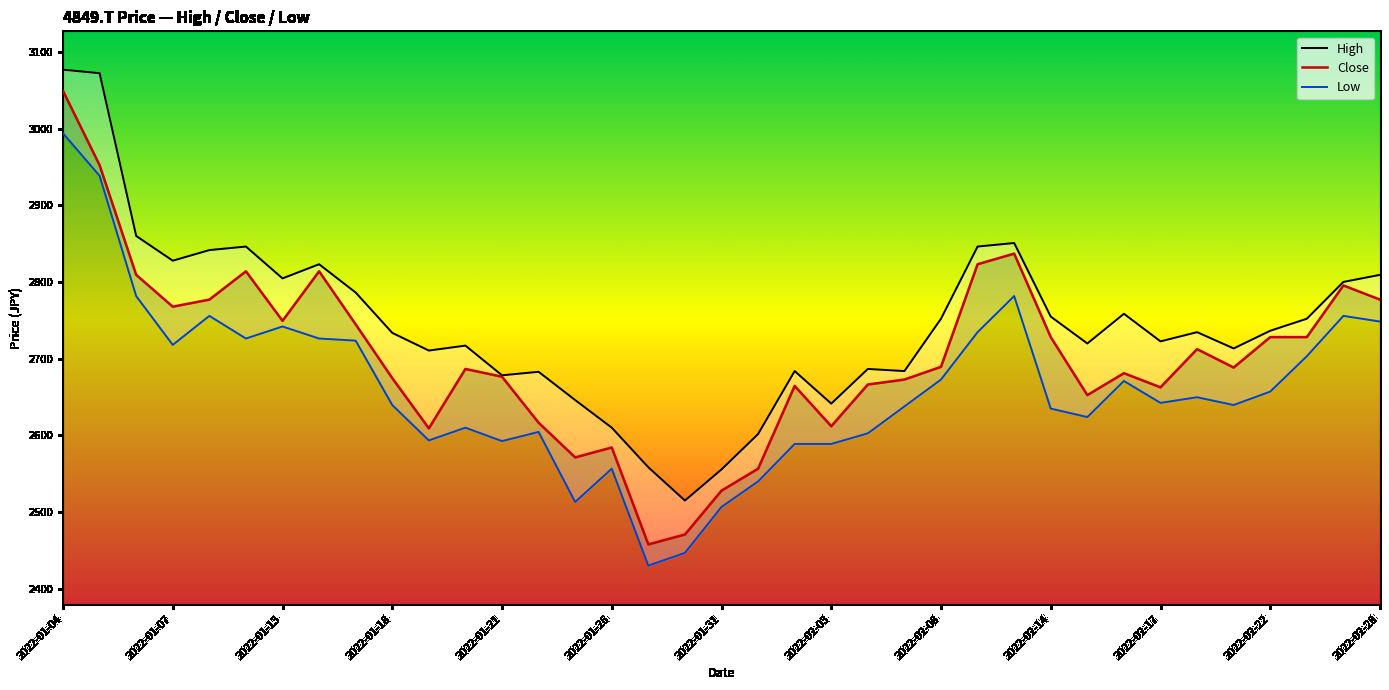

Reading left to right, what are all the values shown in this chart?

High: 3076.8	3072.1	2859.9	2827.7	2841.5	2846.1	2804.6	2823.0	2786.1	2733.6	2710.5	2716.9	2678.2	2682.8	2645.9	2609.9	2558.3	2514.9	2555.5	2601.6	2683.7	2641.3	2686.5	2683.7	2752.0	2846.1	2850.7	2754.8	2719.7	2758.5	2722.5	2734.5	2713.3	2736.3	2752.0	2800.0	2809.2
Close: 3049.1	2952.2	2809.2	2767.7	2776.9	2813.8	2749.2	2813.8	2744.6	2674.5	2609.0	2686.5	2676.3	2616.4	2571.2	2584.1	2457.7	2470.6	2527.8	2556.4	2664.4	2611.8	2666.2	2672.7	2689.3	2823.0	2836.9	2728.0	2652.4	2681.0	2662.5	2712.3	2688.3	2728.0	2728.0	2795.4	2776.9
Low: 2993.7	2938.4	2781.5	2717.9	2755.7	2726.2	2741.9	2726.2	2723.4	2639.4	2593.3	2609.9	2592.4	2604.4	2513.1	2556.4	2430.0	2446.6	2506.6	2539.8	2588.7	2588.7	2602.6	2637.6	2672.7	2734.5	2781.5	2634.8	2623.8	2670.8	2642.2	2649.6	2639.4	2657.0	2703.1	2755.7	2748.3